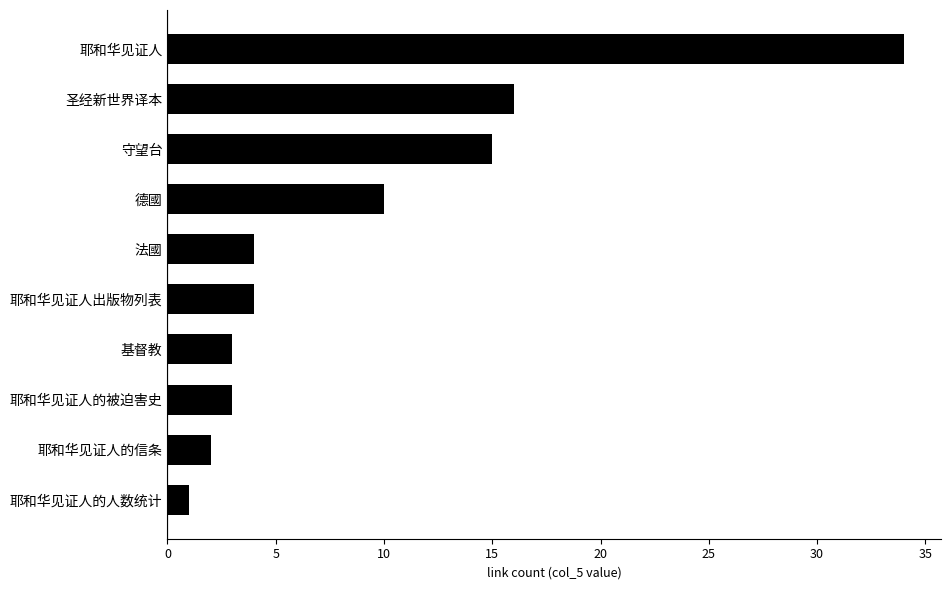

Between 守望台 and 基督教, which is larger?

守望台